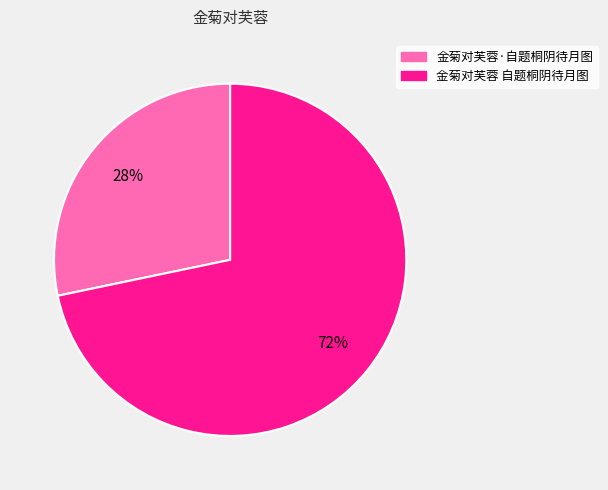

To the nearest percent, what is the average slice percentage?

50%